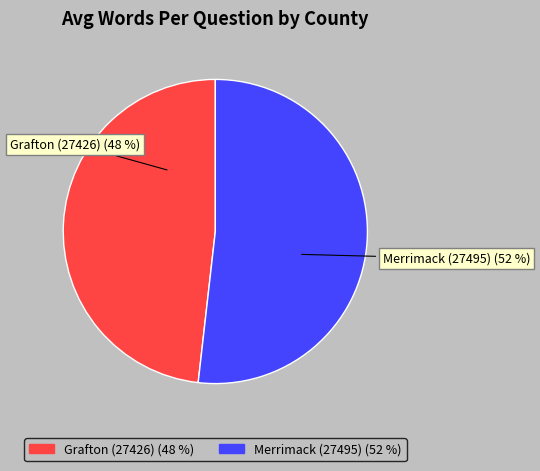

Does any single category account for the majority?

Yes